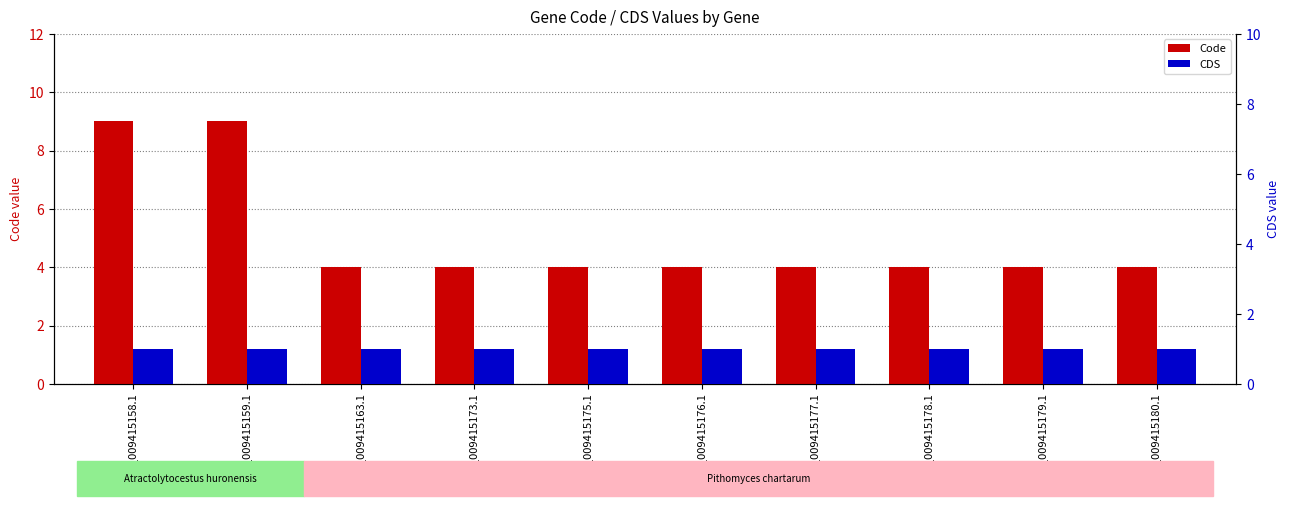

At which category does the chart reach its minimum across all series?

YP_009415158.1